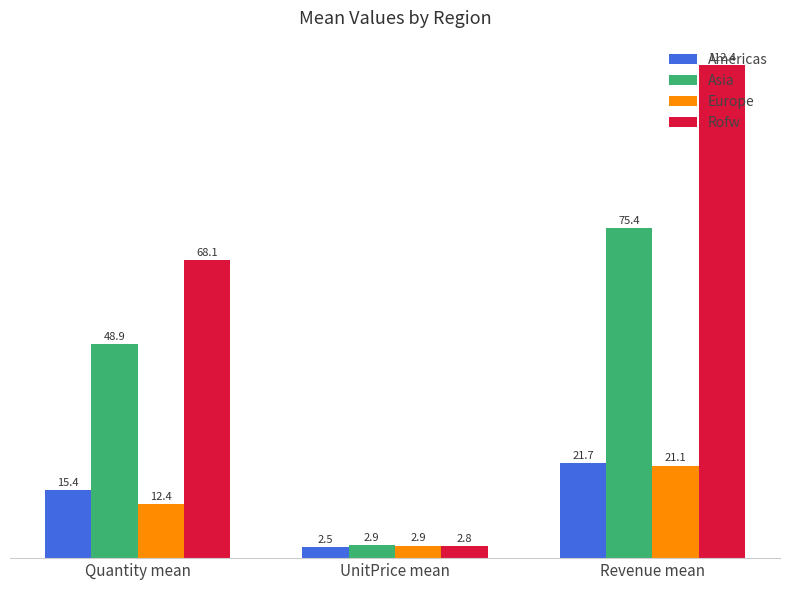

Reading left to right, list all the values displayed in this chart.

Americas: Quantity mean=15.4	UnitPrice mean=2.5	Revenue mean=21.7
Asia: Quantity mean=48.9	UnitPrice mean=2.9	Revenue mean=75.4
Europe: Quantity mean=12.4	UnitPrice mean=2.9	Revenue mean=21.1
Rofw: Quantity mean=68.1	UnitPrice mean=2.8	Revenue mean=112.4